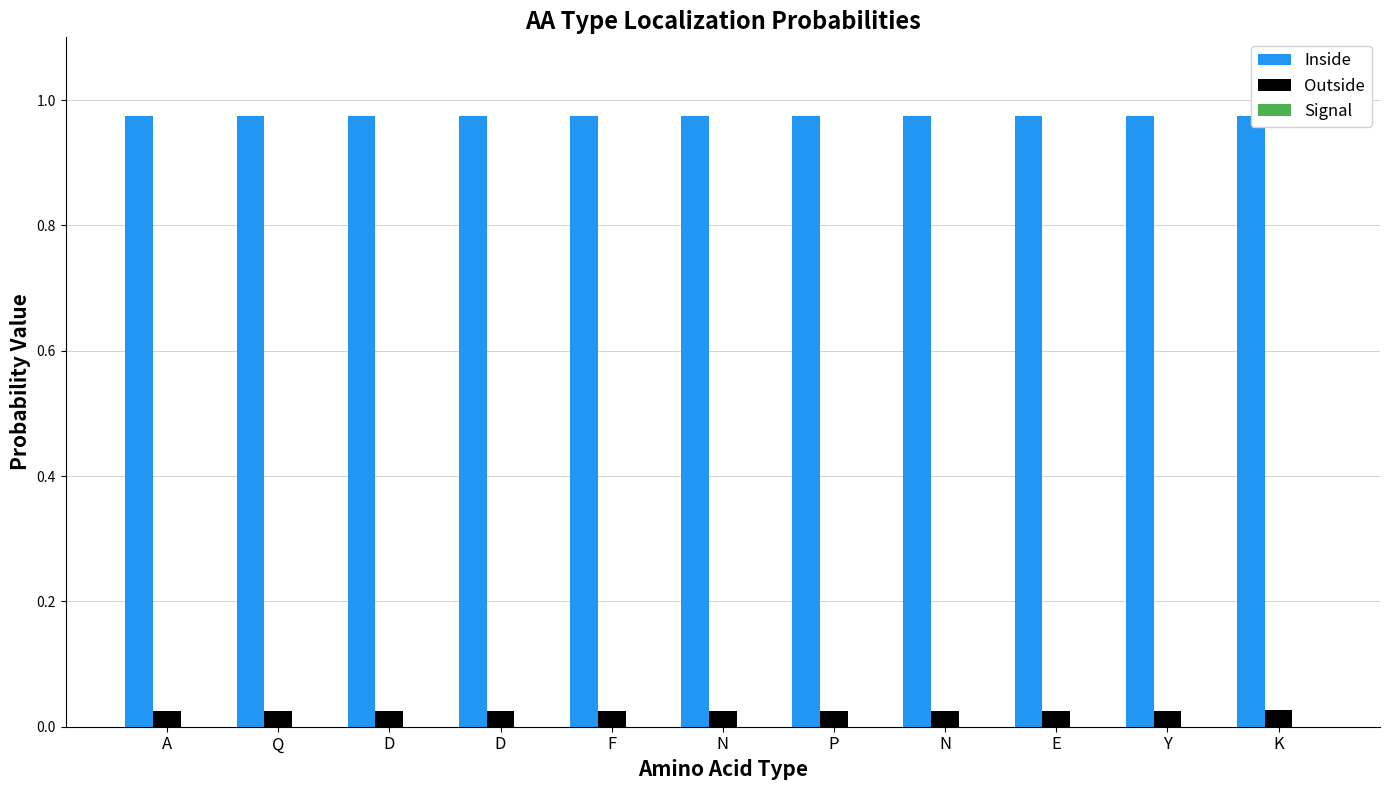

How many groups of bars are there?

11